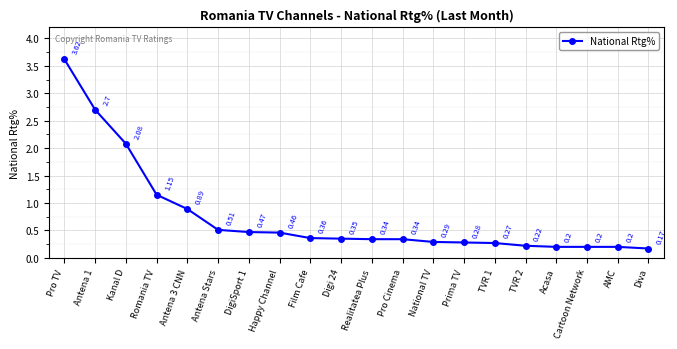

At which category does the chart reach its peak across all series?

Pro TV